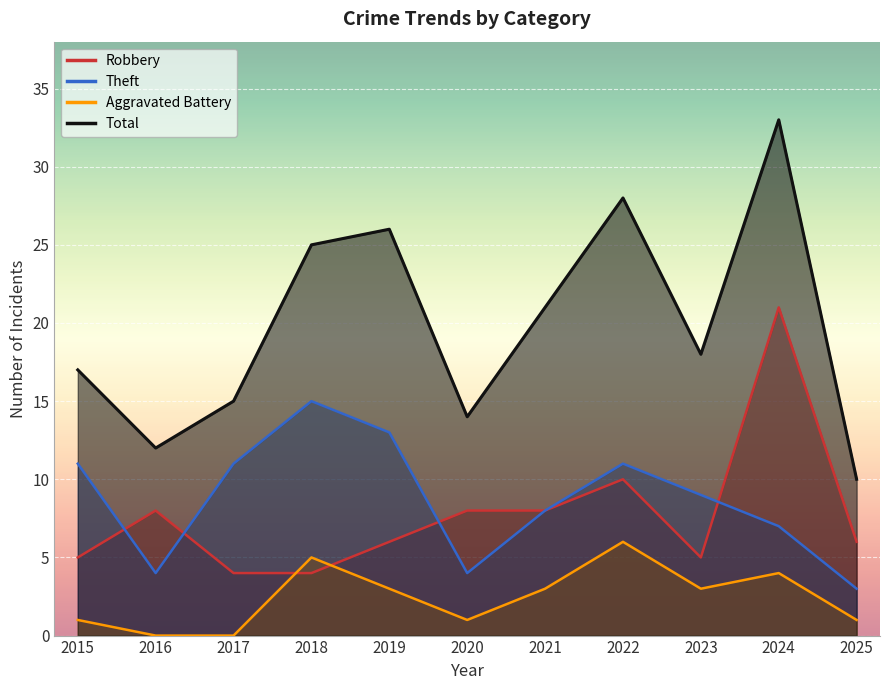

What are all the series names shown in the legend?

Robbery, Theft, Aggravated Battery, Total